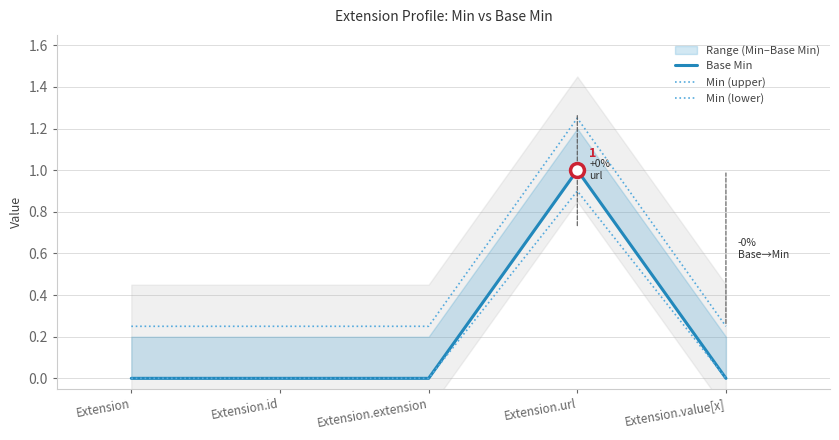

Reading left to right, what are all the values shown in this chart?

Base Min: Extension=0.0	Extension.id=0.0	Extension.extension=0.0	Extension.url=1.0	Extension.value[x]=0.0
Min (upper): Extension=0.2	Extension.id=0.2	Extension.extension=0.2	Extension.url=1.2	Extension.value[x]=0.2
Min (lower): Extension=0.0	Extension.id=0.0	Extension.extension=0.0	Extension.url=0.9	Extension.value[x]=0.0